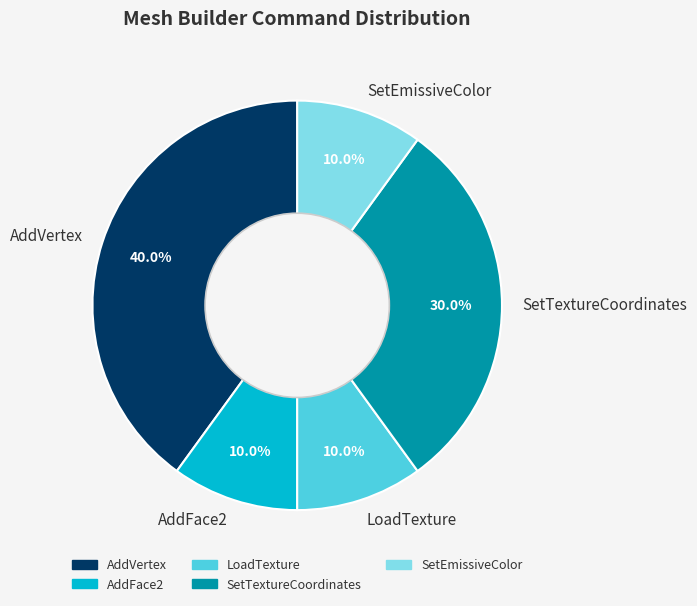

What is the ratio of the value at AddFace2 to the value at SetEmissiveColor?

1.0